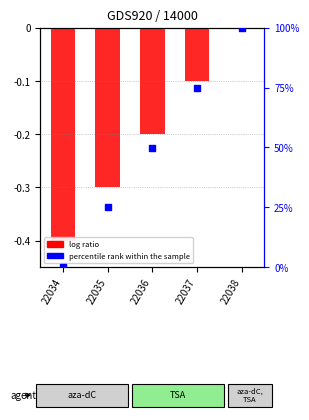

Which series reaches the maximum Y coordinate?

percentile rank within the sample